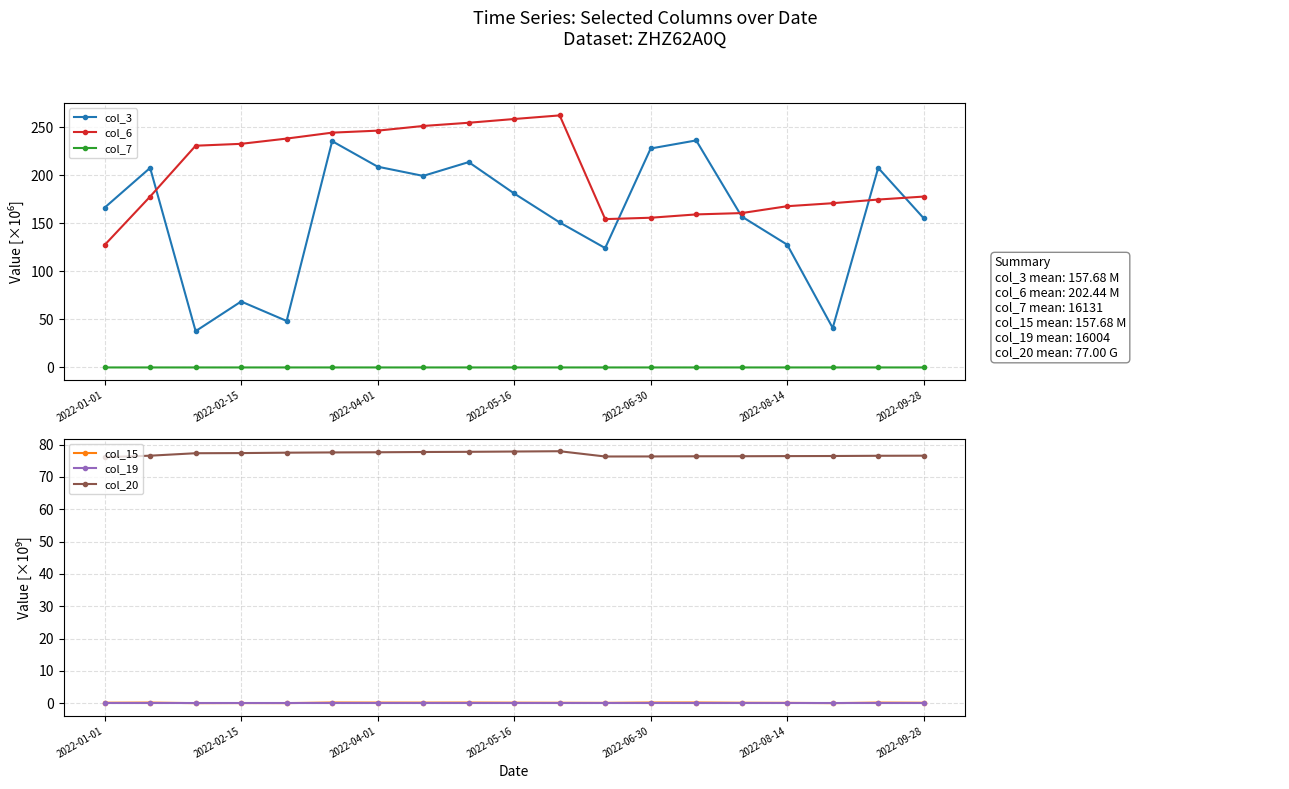

True or false: col_3 has more than 0 points higher than both neighbors.

True